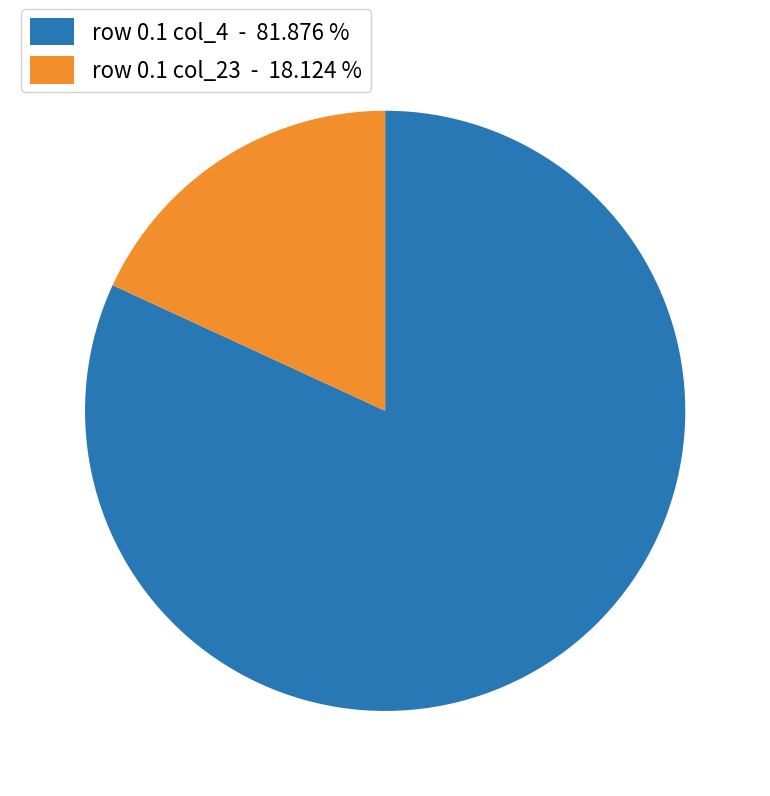

Do row 0.1 col_23 - 18.124 % and row 0.1 col_4 - 81.876 % together represent more than half of the pie?

Yes